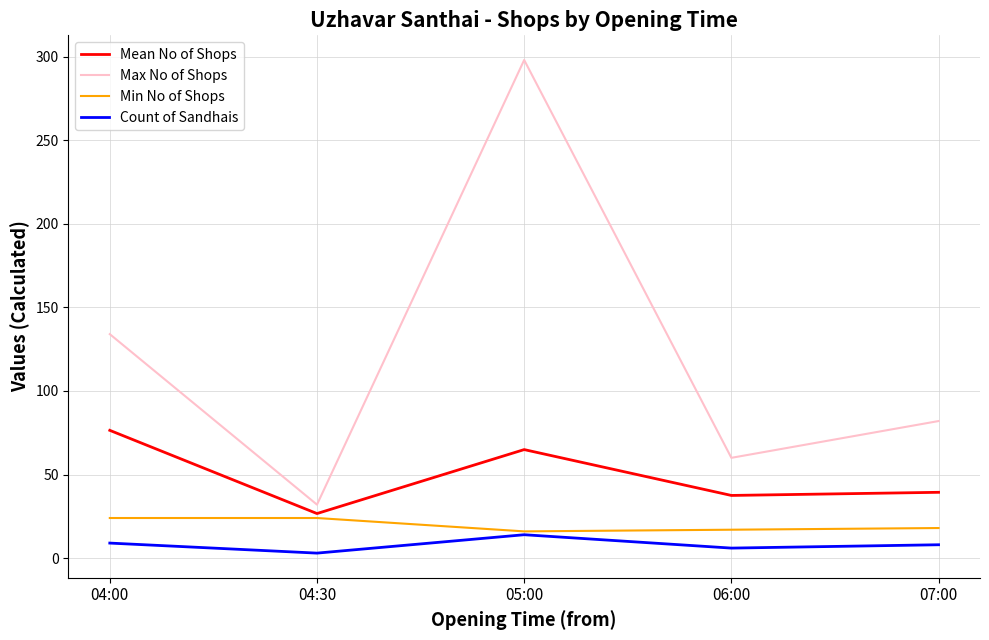

At which category is the sum across all series the highest?

05:00